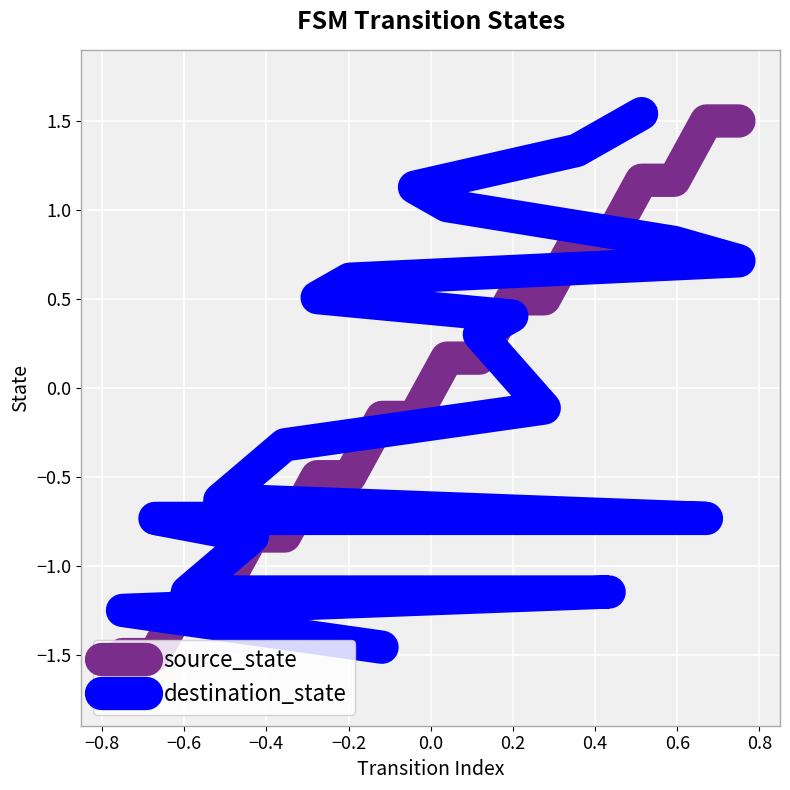

What is the minimum value for source_state?

-1.5